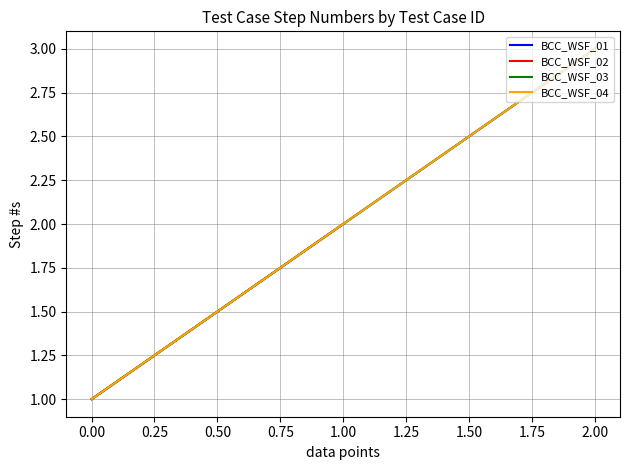

At how many categories does at least one series exceed 2?

1